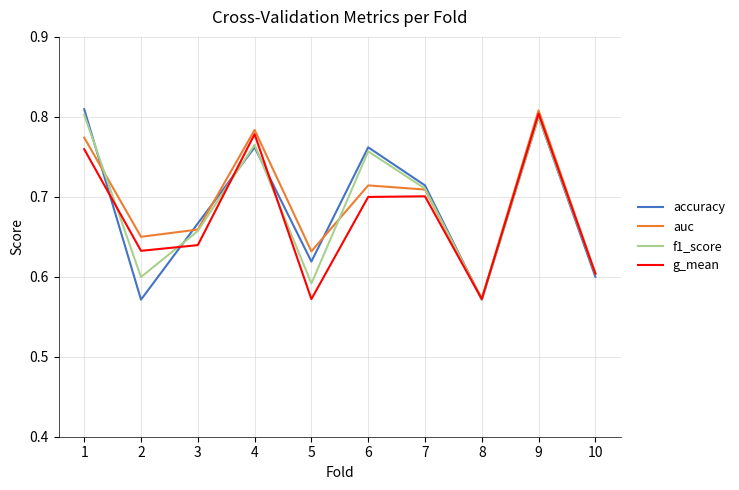

Is it true that auc equals 0.8 at 1?

True